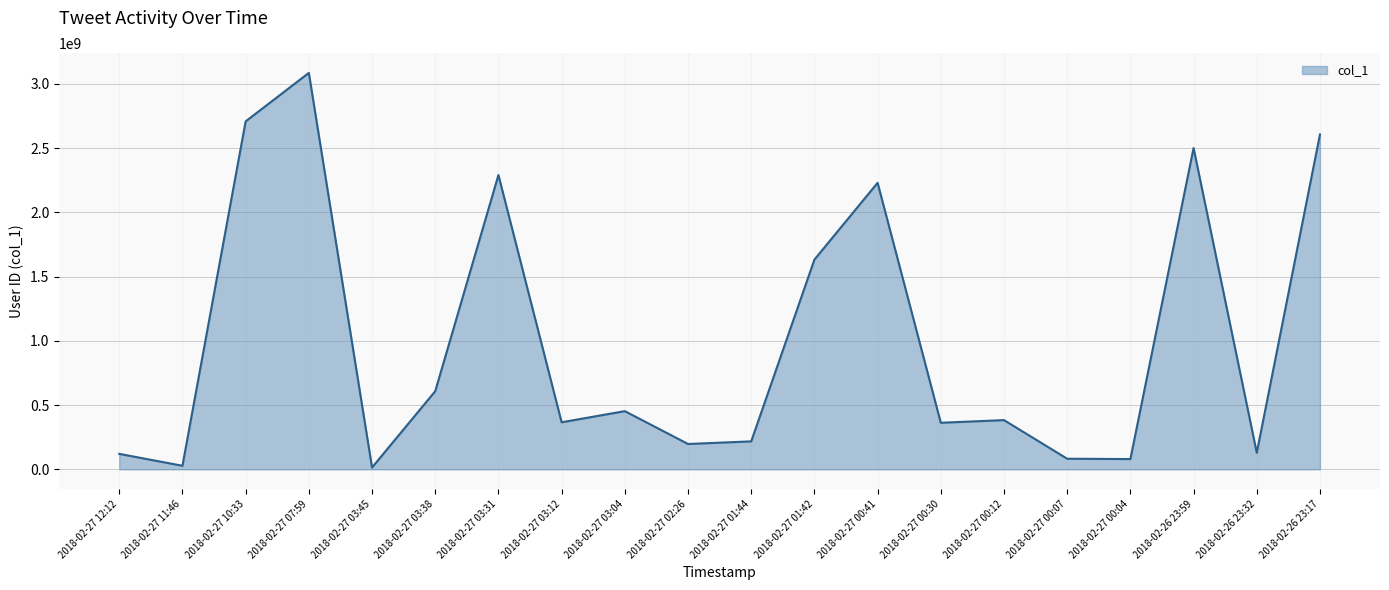

What is the maximum value shown in the chart?

3084799457